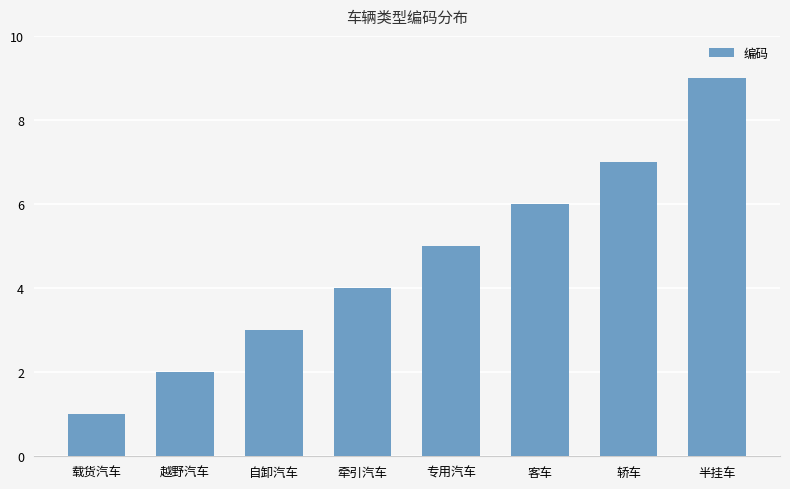

True or false: the data shows 4 at 自卸汽车.

False